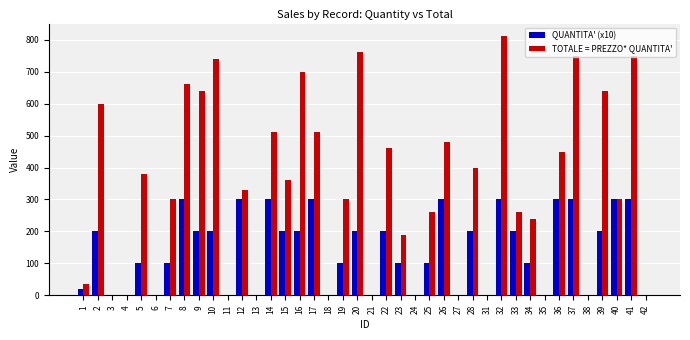

Reading left to right, what are all the values shown in this chart?

QUANTITA' (x10): 20	200	0	0	100	0	100	300	200	200	0	300	0	300	200	200	300	0	100	200	0	200	100	0	100	300	0	200	0	300	200	100	0	300	300	0	200	300	300	0
TOTALE = PREZZO* QUANTITA': 36	600	0	0	380	0	300	660	640	740	0	330	0	510	360	700	510	0	300	760	0	460	190	0	260	480	0	400	0	810	260	240	0	450	750	0	640	300	750	0